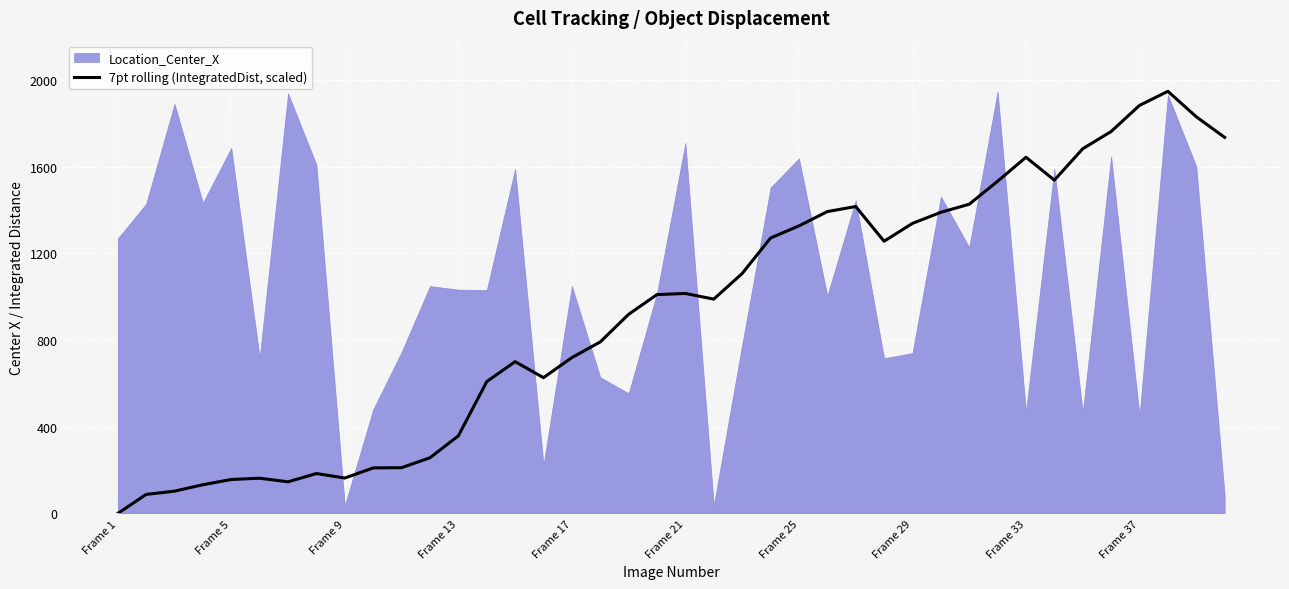

The value of 7pt rolling (IntegratedDist, scaled) at Frame 29 is 717.2. True or false?

False